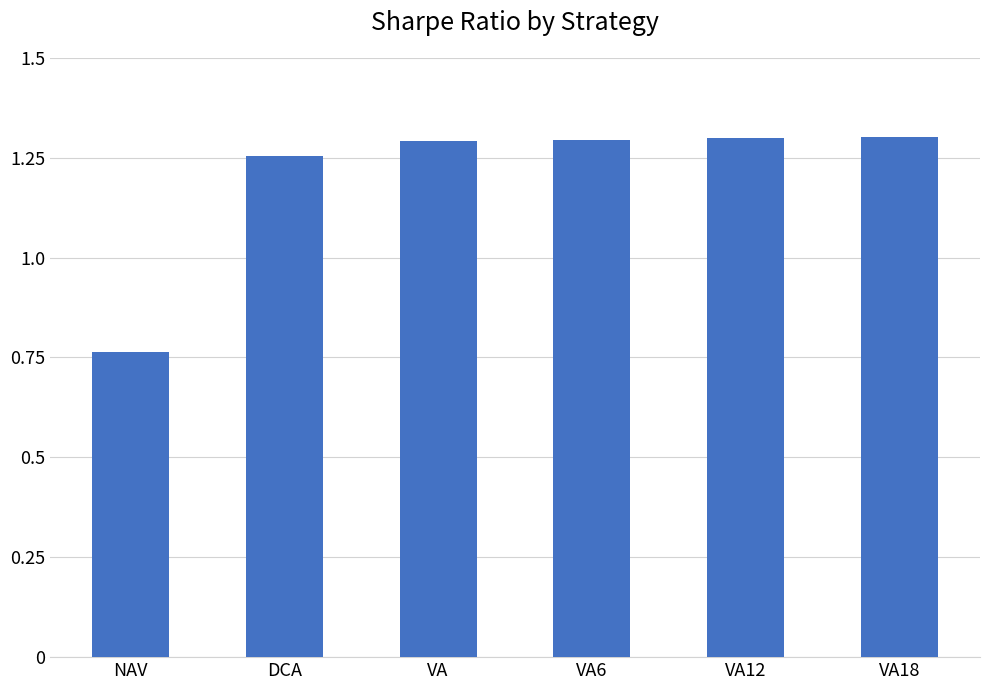

At which label does the data first exceed 1?

DCA